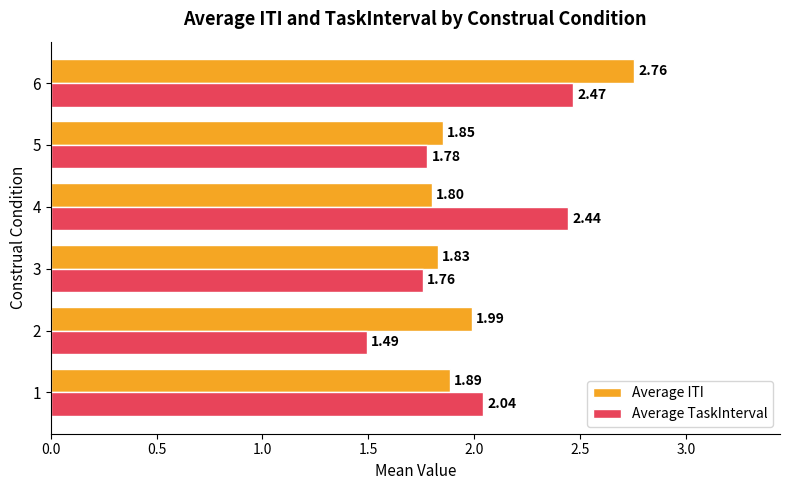

What is the difference between the maximum and minimum values in the Average TaskInterval series?

1.0